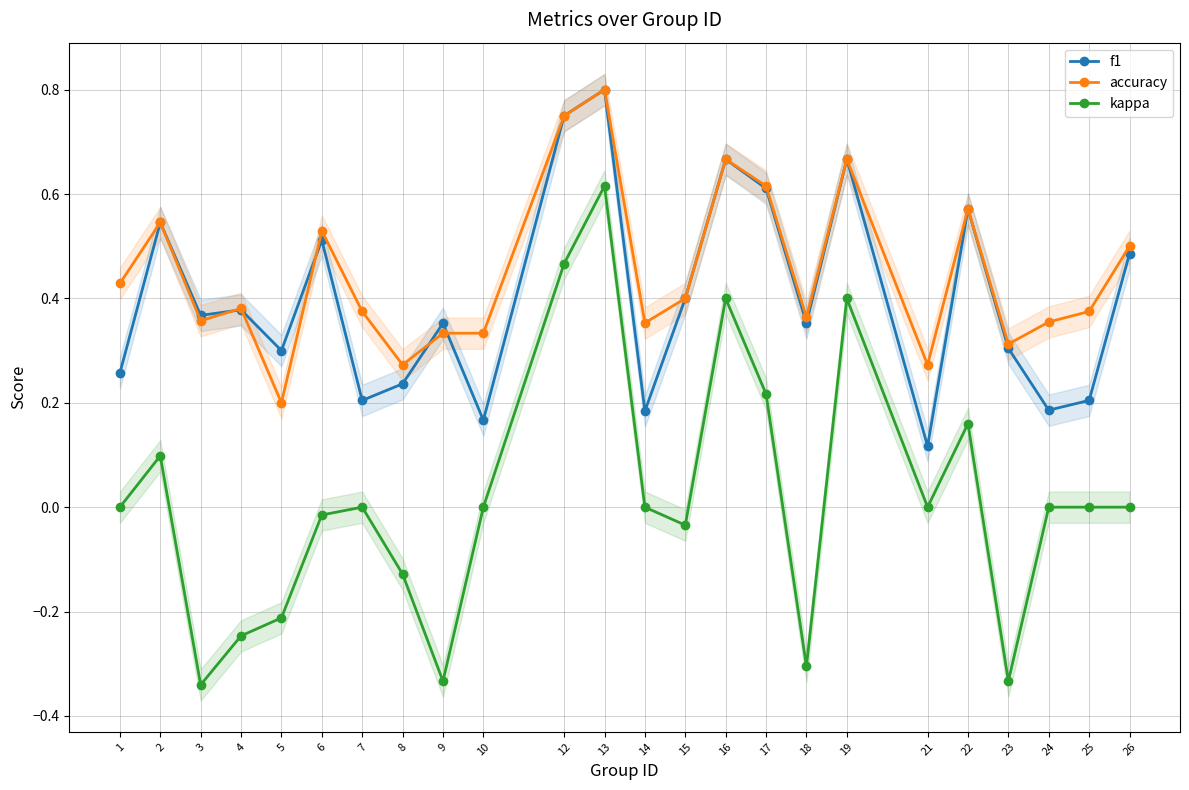

The accuracy series shows 0.4 at 24. True or false?

True